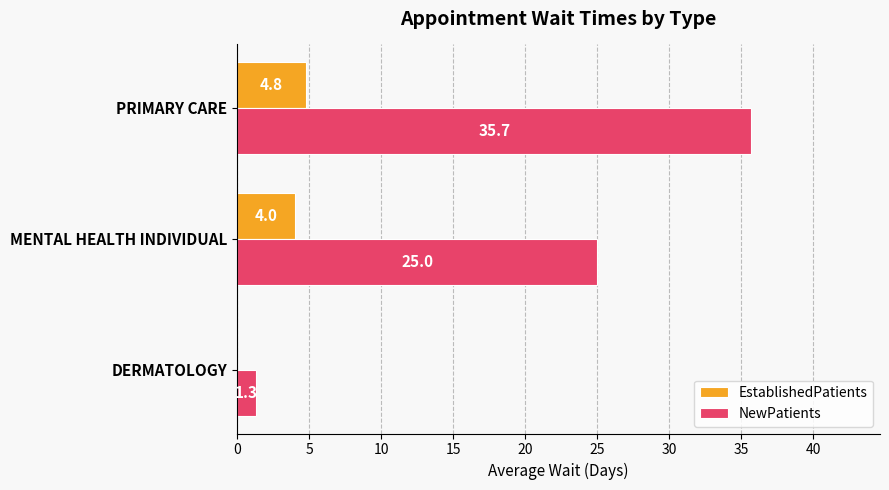

What is the sum of the EstablishedPatients values at PRIMARY CARE and MENTAL HEALTH INDIVIDUAL?

8.8